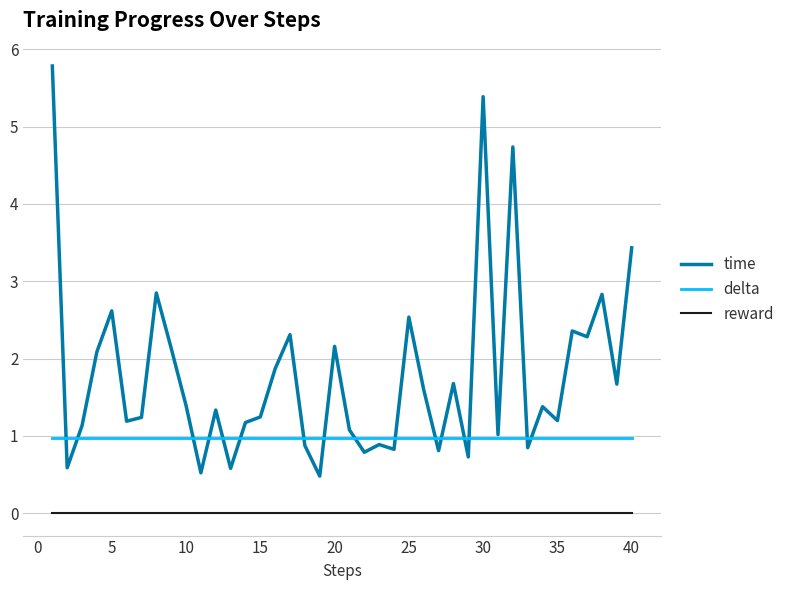

What is the maximum value shown in the chart?

5.8